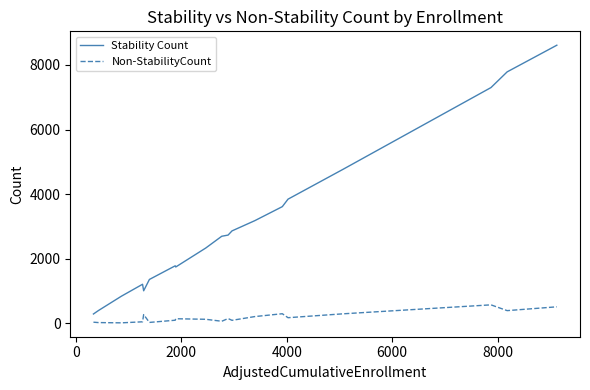

What is the difference between the maximum and minimum values in the Stability Count series?

8319